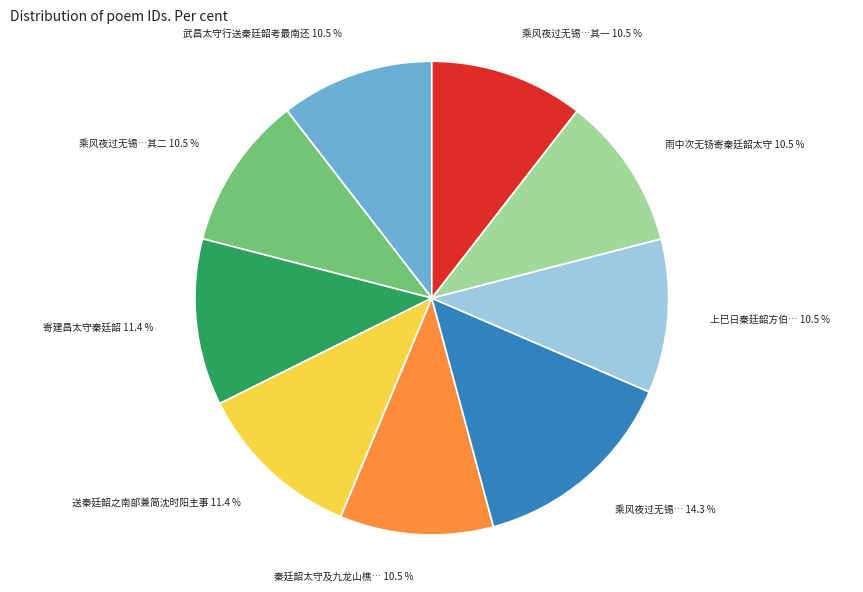

Is there any slice that represents more than half of the pie?

No